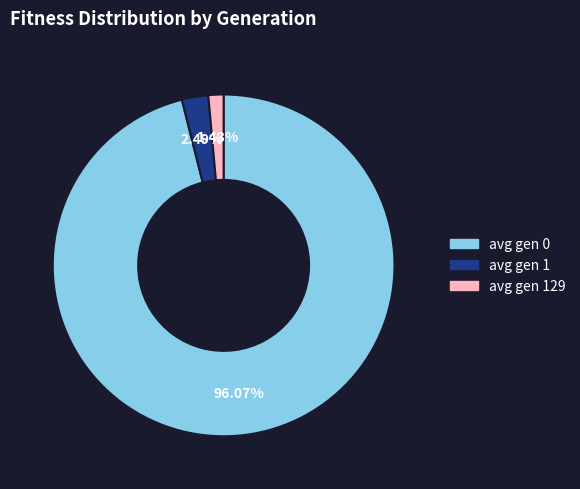

What is the smallest slice in the pie chart?

avg gen 129